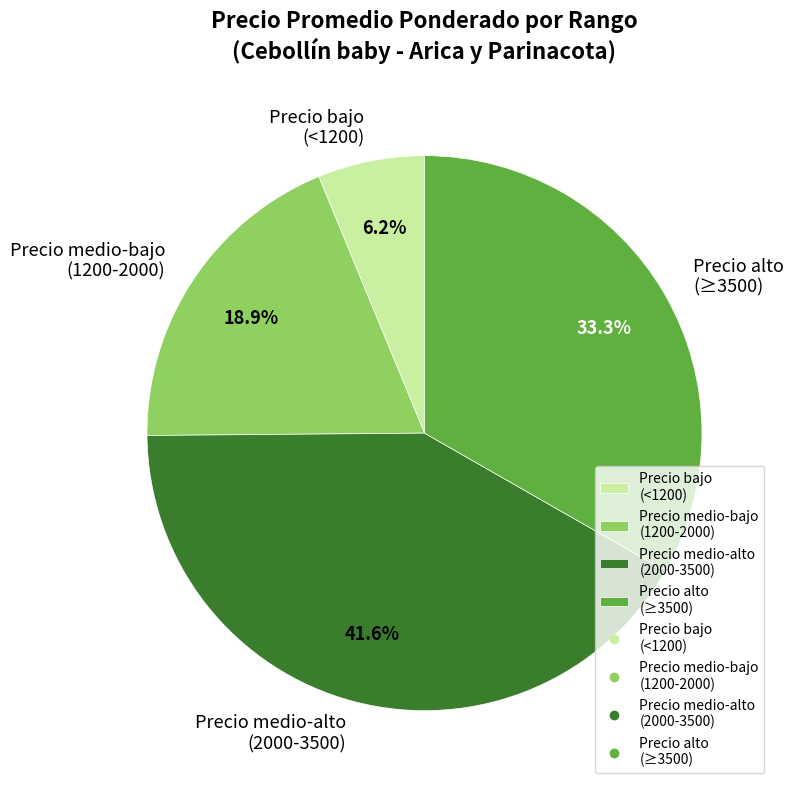

Is there any slice that represents more than half of the pie?

No